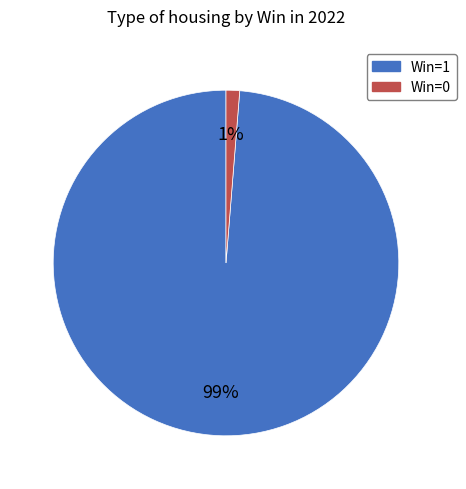

How many segments does this pie chart have?

2